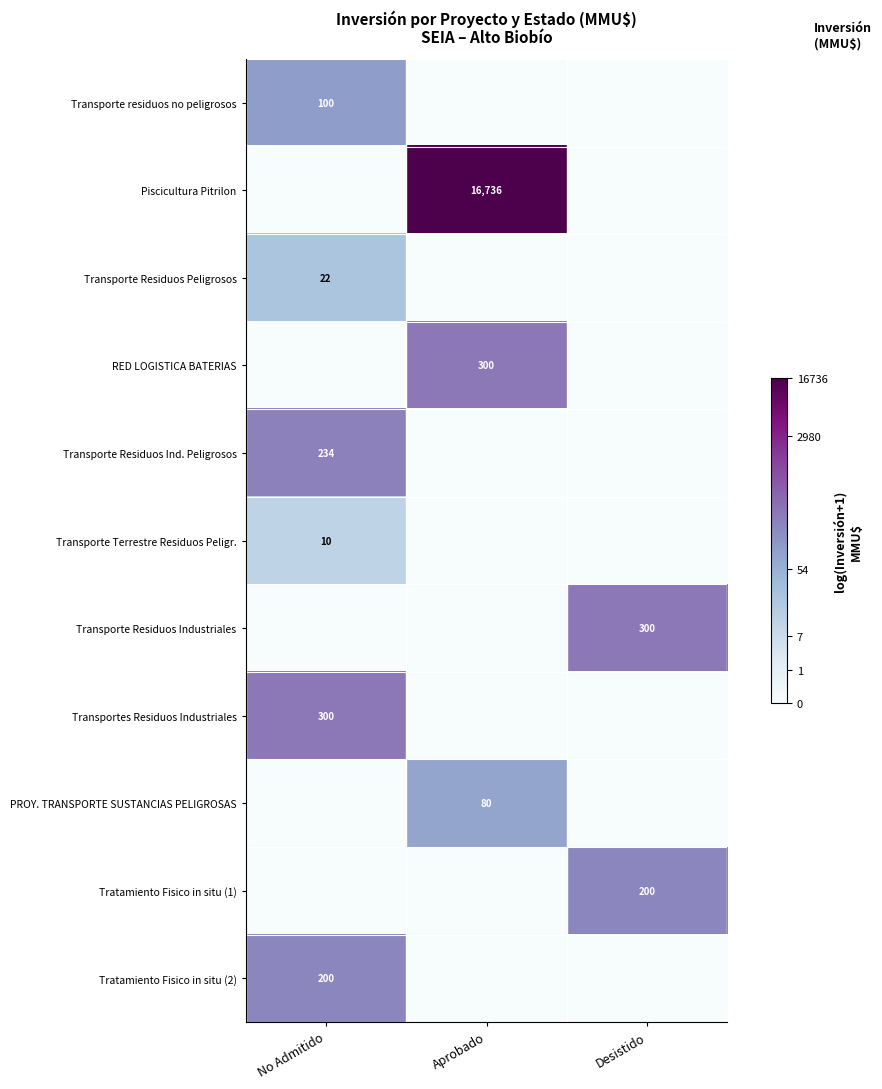

At how many categories does at least one series exceed 9?

1